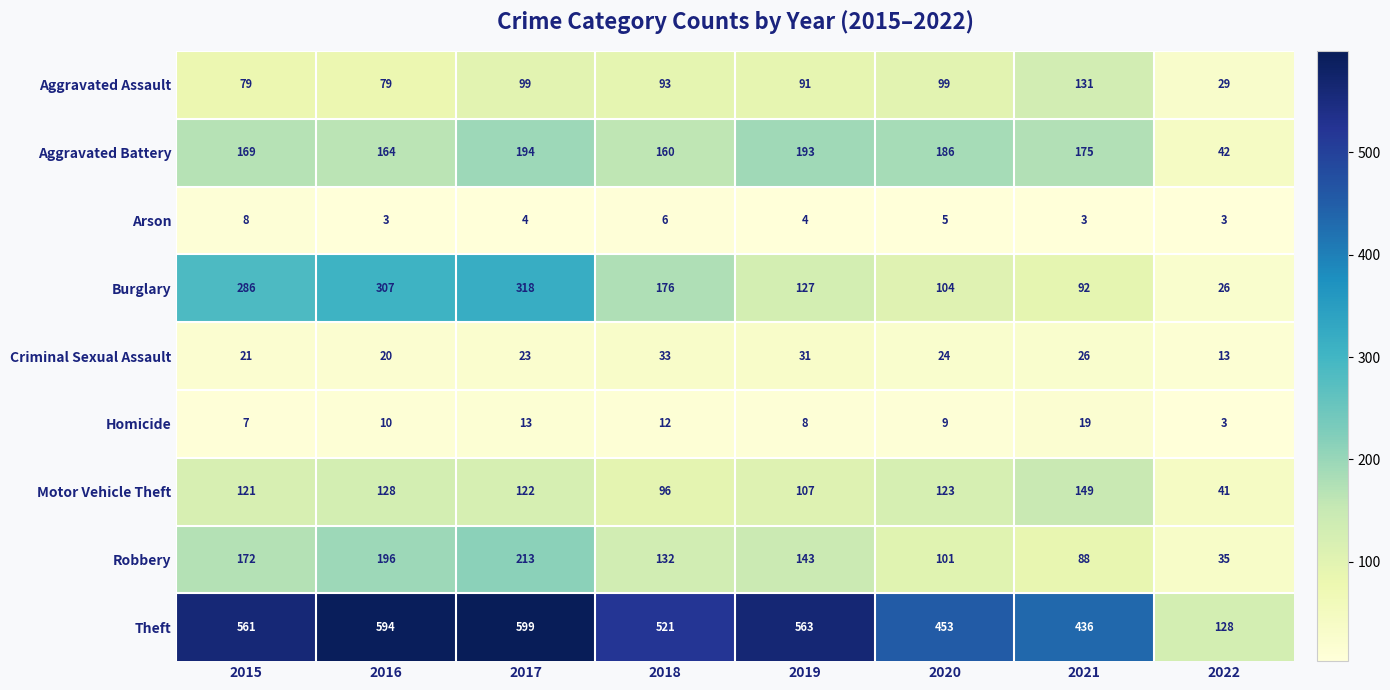

Is the value of Aggravated Assault at 2021 greater than the value of Motor Vehicle Theft at 2021?

No